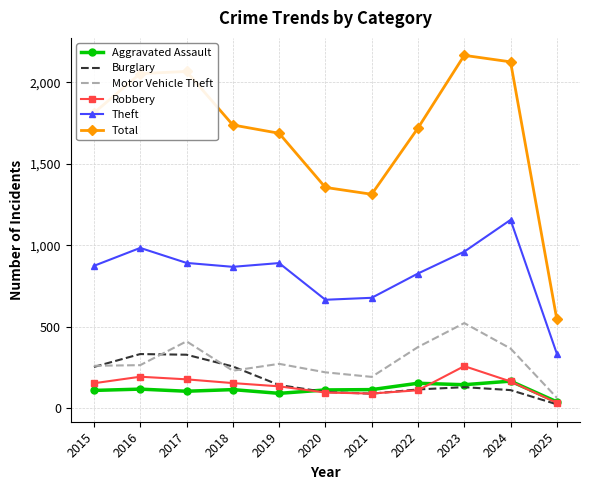

True or false: Theft and Burglary cross at least once.

False